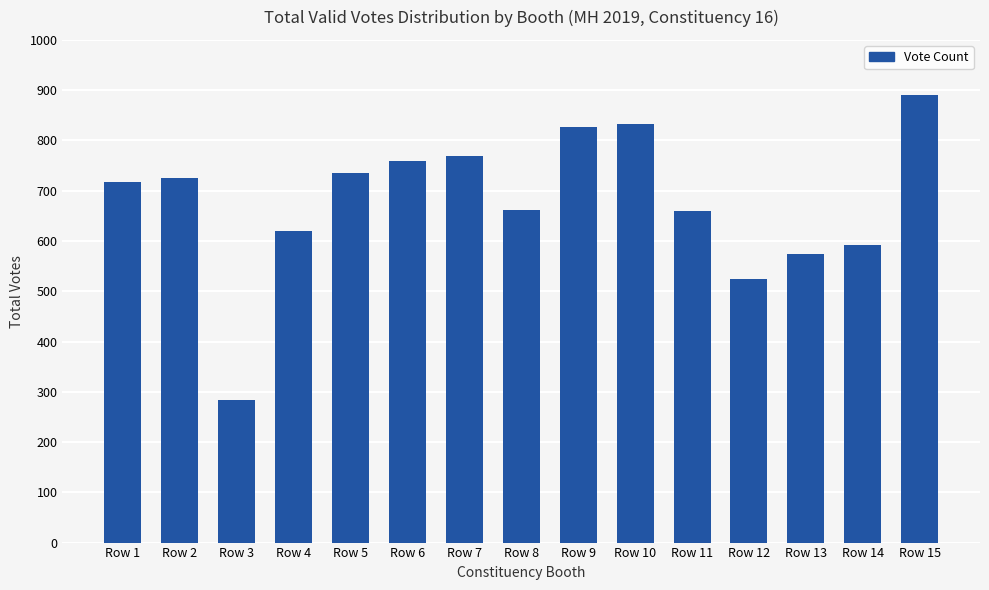

Are the bars horizontal?

No